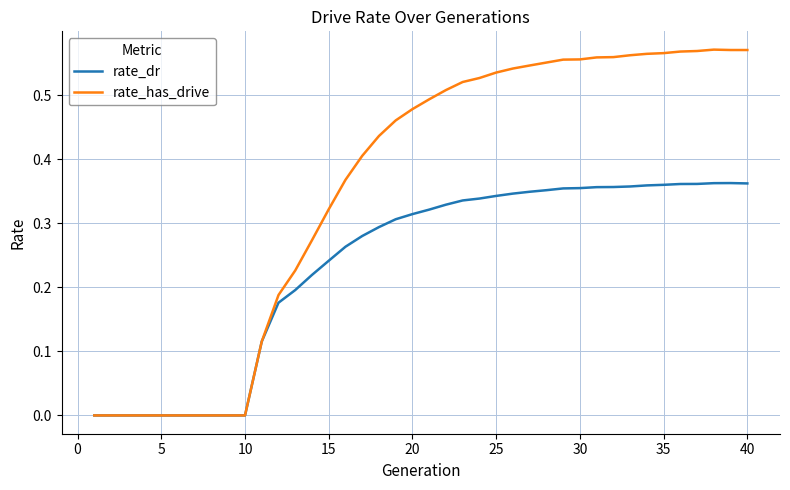

Rank the series by their maximum value, from highest to lowest.

rate_has_drive, rate_dr